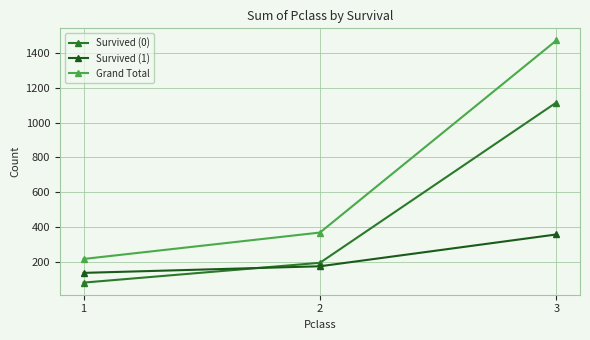

Reading left to right, transcribe all the data shown in this chart.

Survived (0): 80	194	1116
Survived (1): 136	174	357
Grand Total: 216	368	1473